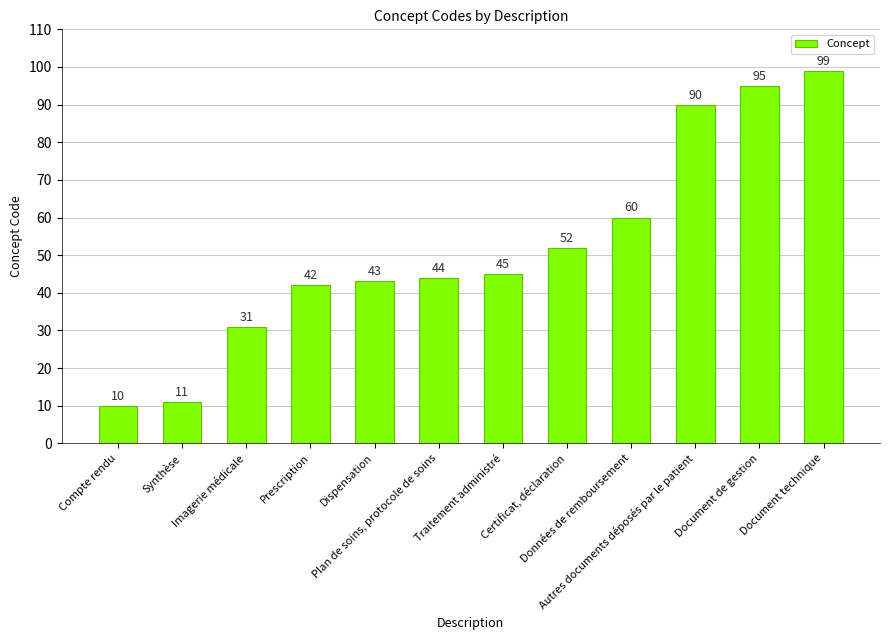

What position from the right is Imagerie médicale?

10